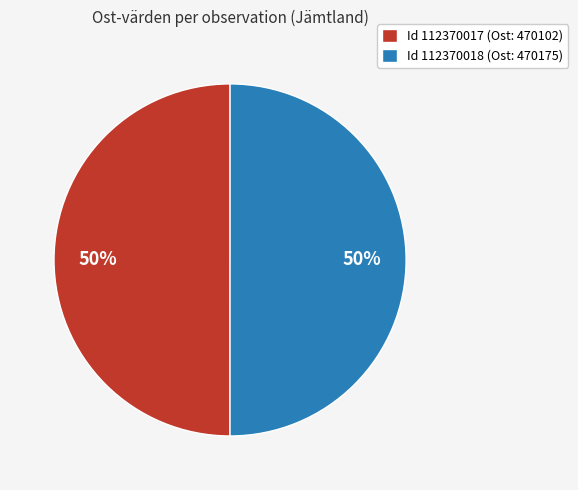

Do Id 112370018 (Ost: 470175) and Id 112370017 (Ost: 470102) together represent more than half of the pie?

Yes